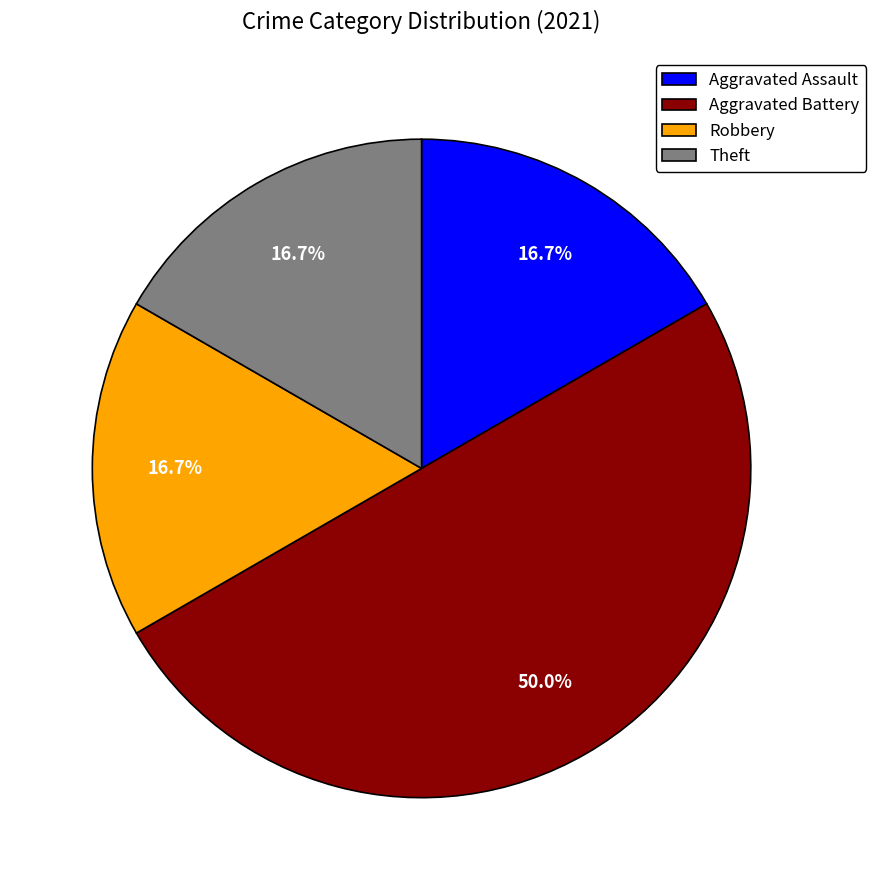

How many segments does this pie chart have?

4